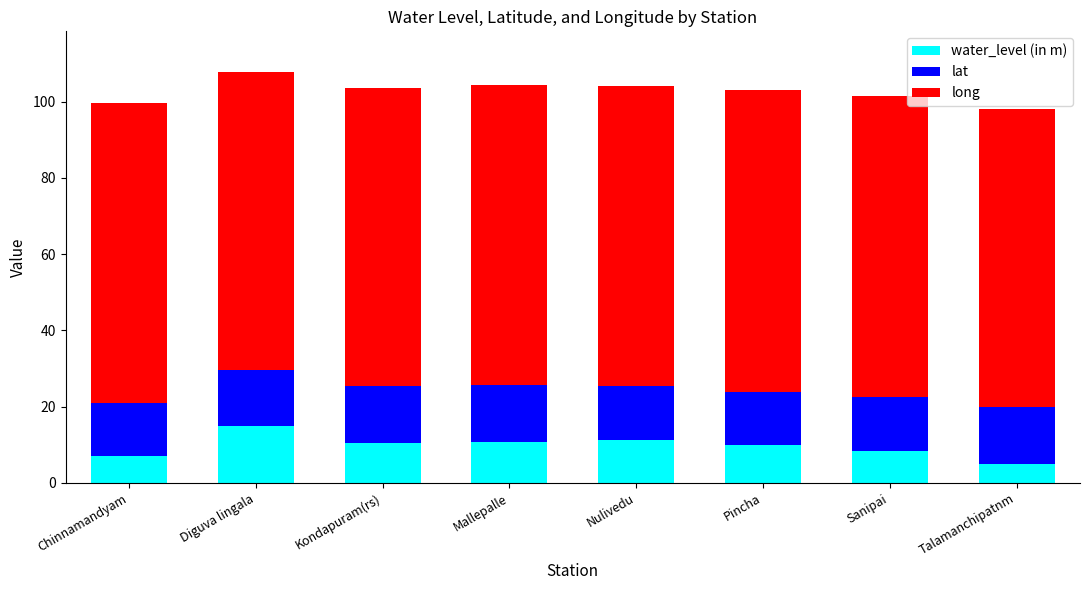

What is the sum of all water_level (in m) values?

78.0